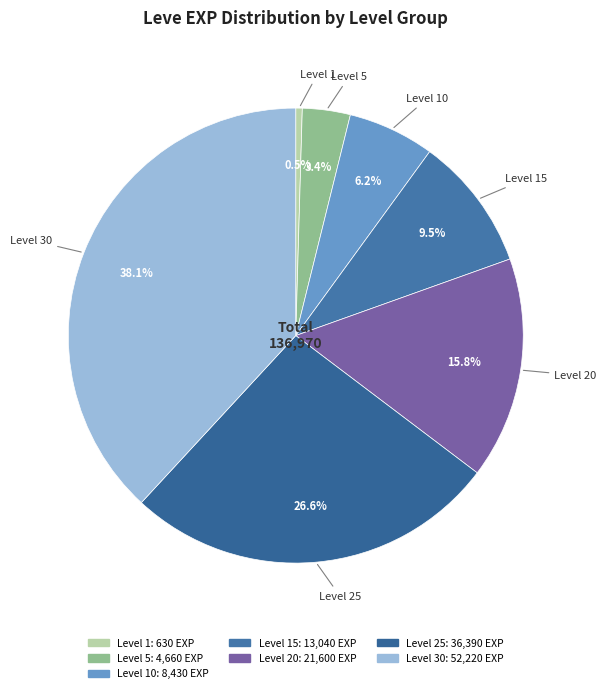

Which category has the smallest portion of the pie?

Level 1